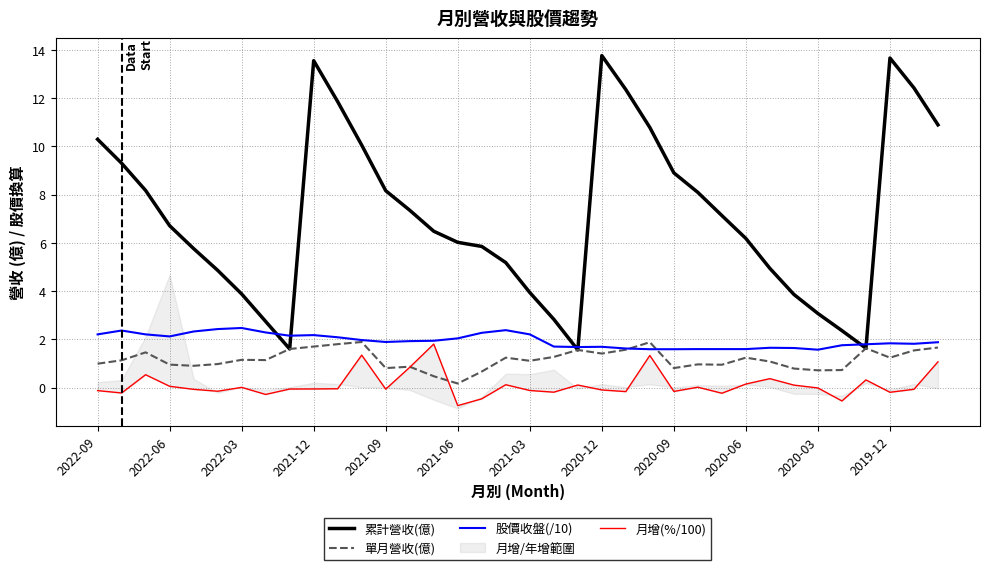

Does the chart display data point markers on the line(s)?

No